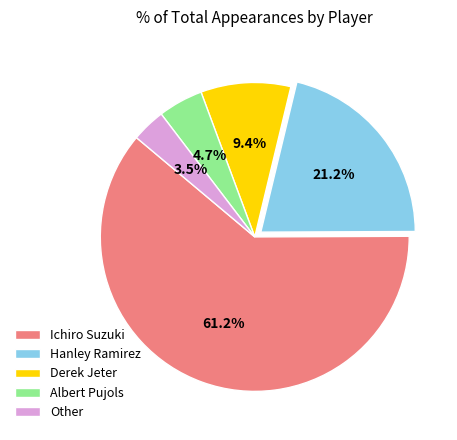

To the nearest percent, what is the combined percentage of Derek Jeter and Albert Pujols?

14%